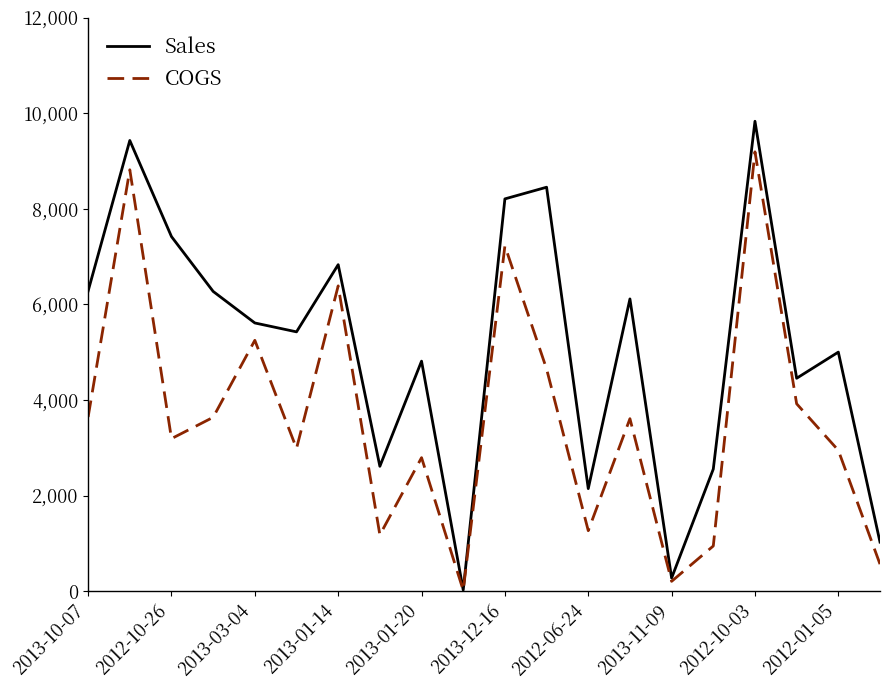

How many values in the Sales series are below 5610?

10